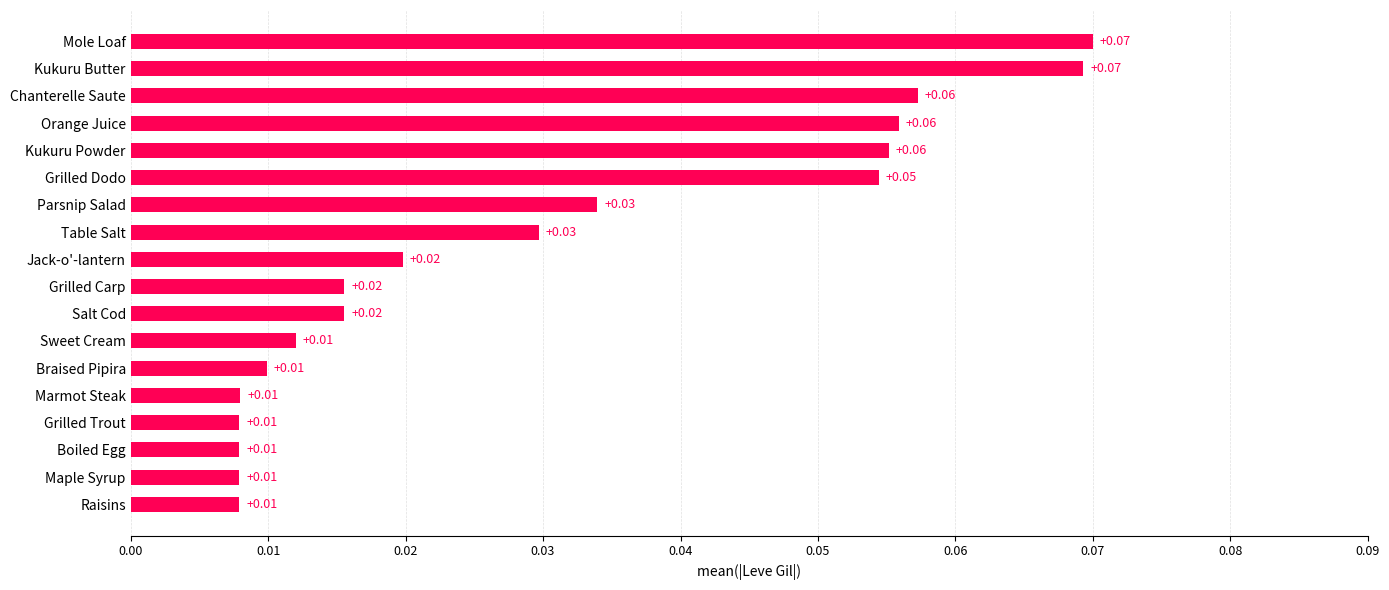

Between Marmot Steak and Parsnip Salad, which is larger?

Parsnip Salad